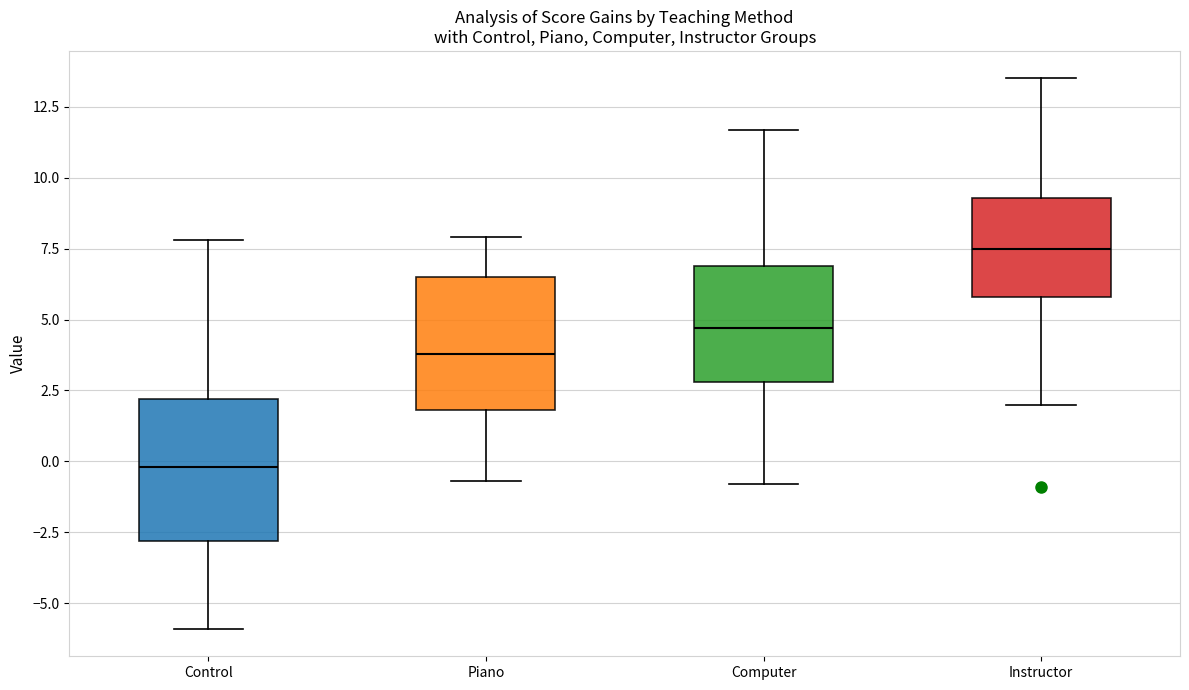

Reading left to right, read every box against the y-axis: the position of its median line, the range the box covers, and the ends of its whiskers. The values are not printed on the chart, so give them approximately, as read against the axis.

Control: median 0.0, box -3.0 to 2.0, whiskers -6.0 to 8.0
Piano: median 4.0, box 2.0 to 6.5, whiskers -0.5 to 8.0
Computer: median 4.5, box 3.0 to 7.0, whiskers -1.0 to 11.5
Instructor: median 7.5, box 6.0 to 9.5, whiskers 2.0 to 13.5